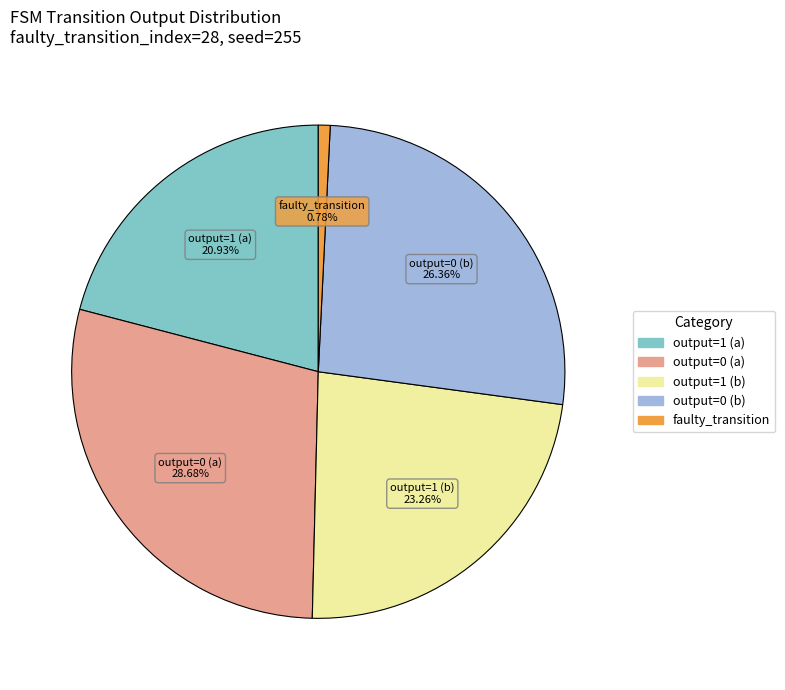

To the nearest percent, what is the combined percentage of output=0 (a) and faulty_transition?

29%